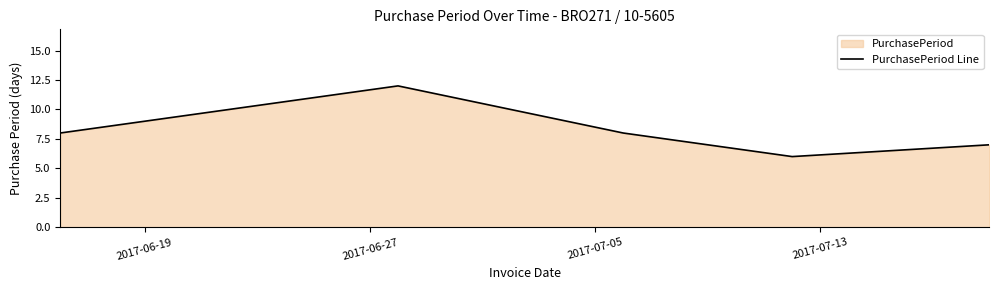

What is the difference between the maximum and minimum values?

6